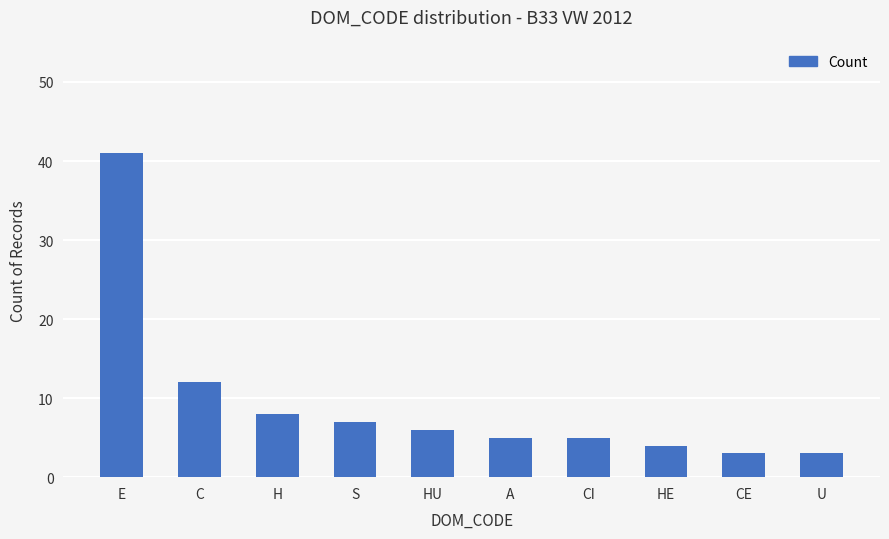

What is the greatest value displayed?

41